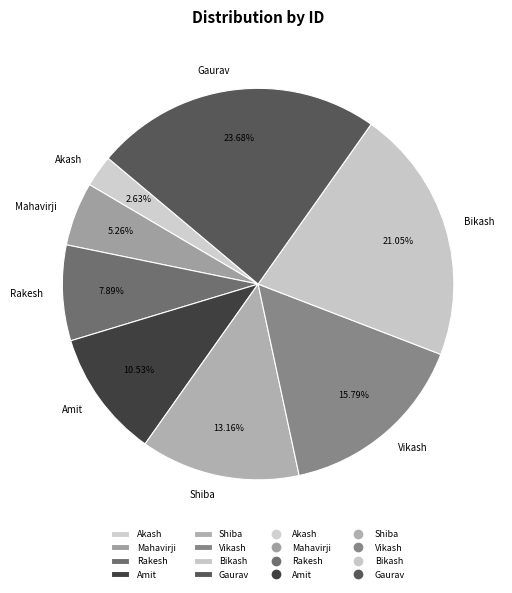

What portion of the pie excludes Shiba?

86.8%